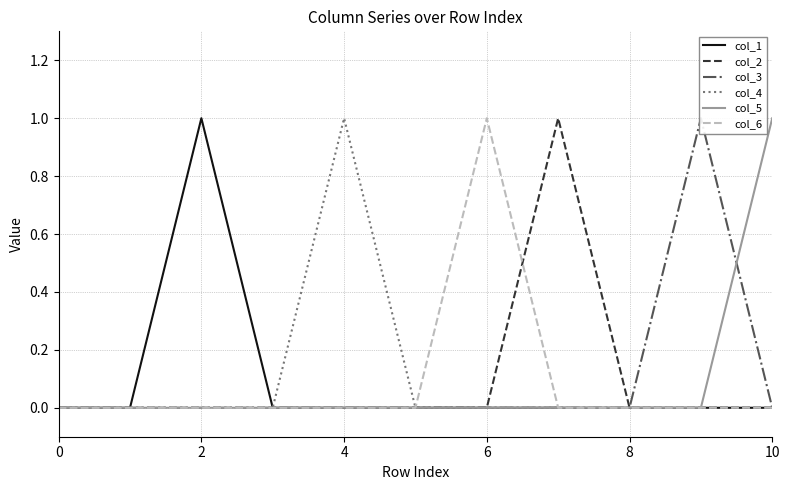

What is the sum of the col_4 values at 10 and 8?

0